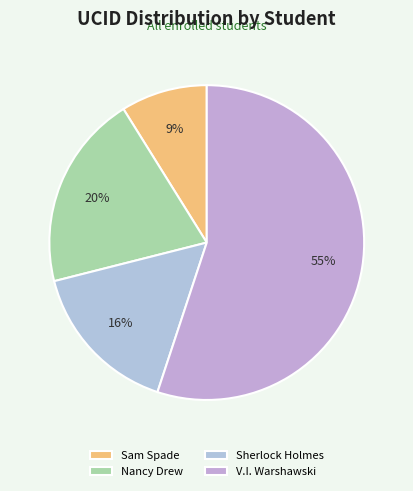

What is the majority slice?

V.I. Warshawski